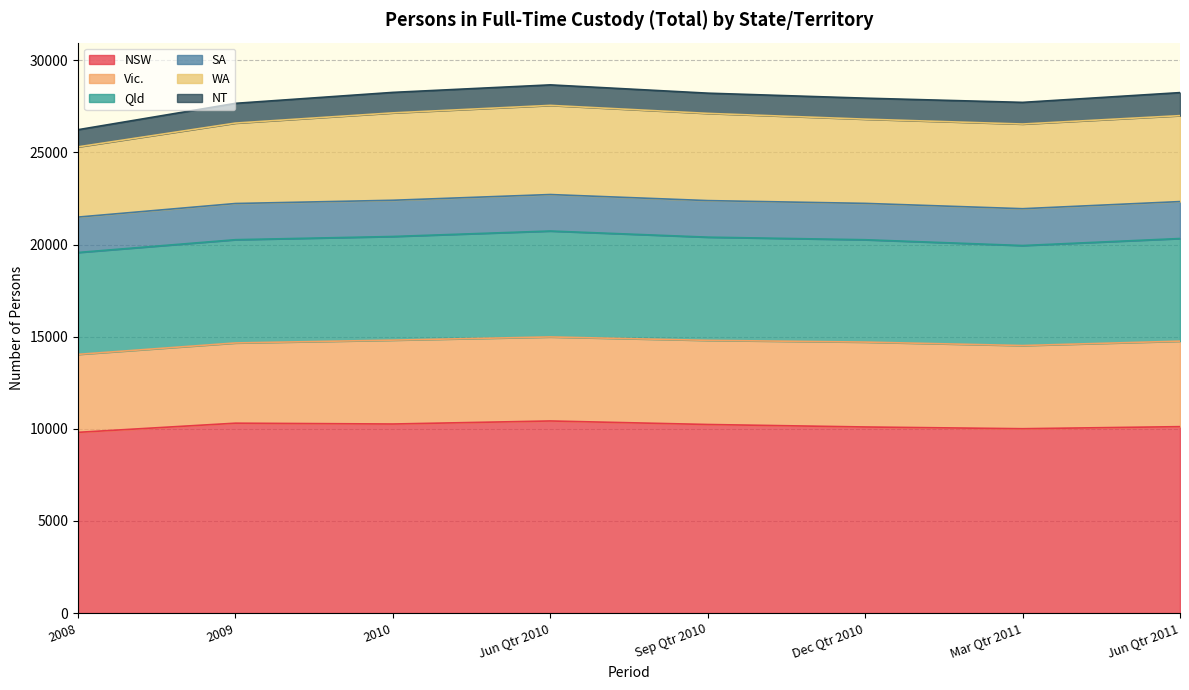

At which category is the sum across all series the highest?

Jun Qtr 2010